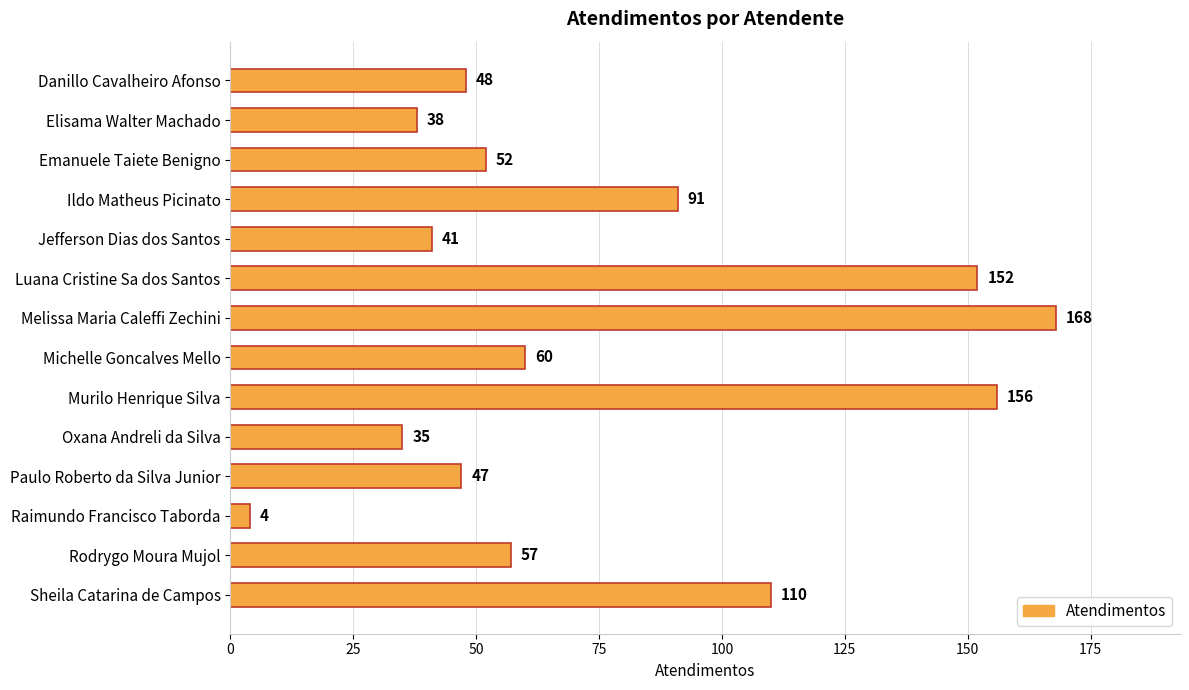

What is the smallest value displayed?

4